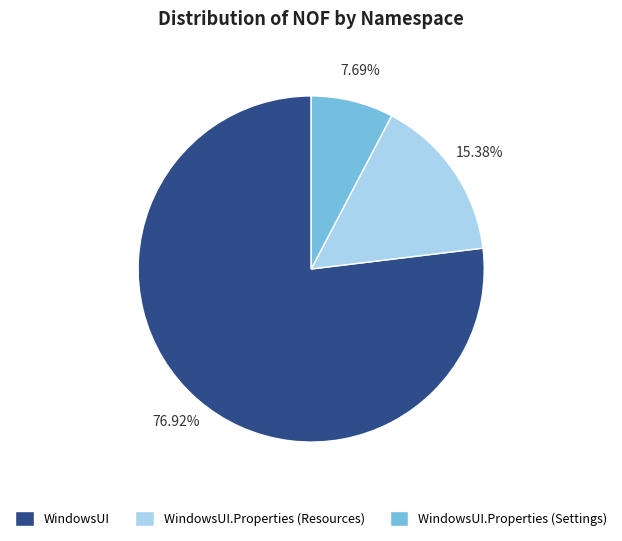

To the nearest percent, what is the difference between the largest and smallest slice percentages?

69%